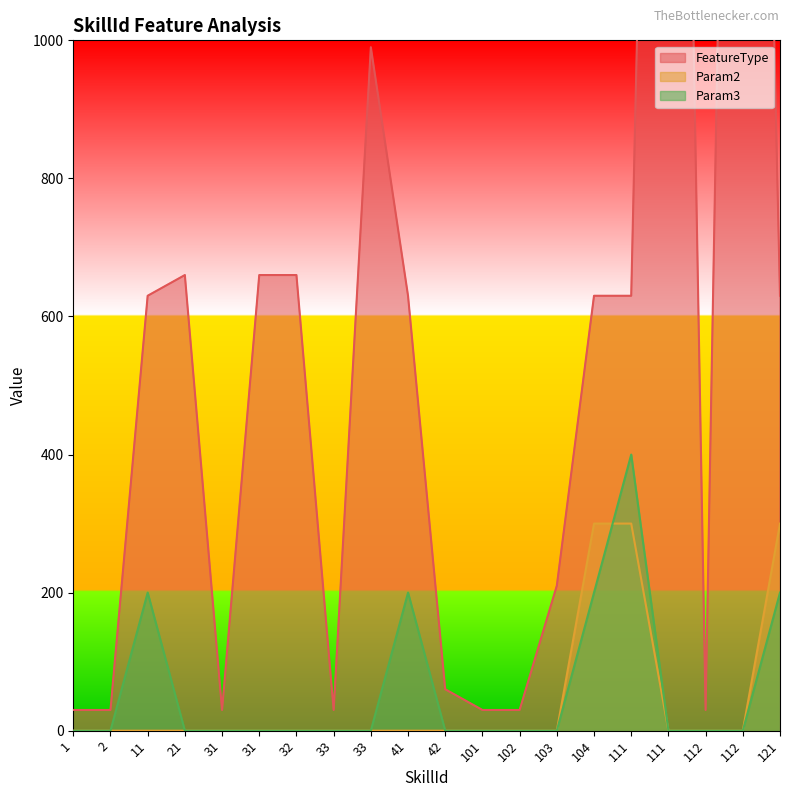

True or false: Param3 and Param2 cross at least once.

True